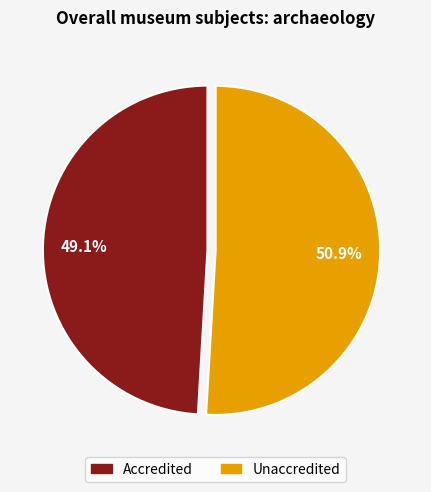

To the nearest percent, what is the combined percentage of Unaccredited and Accredited?

100%